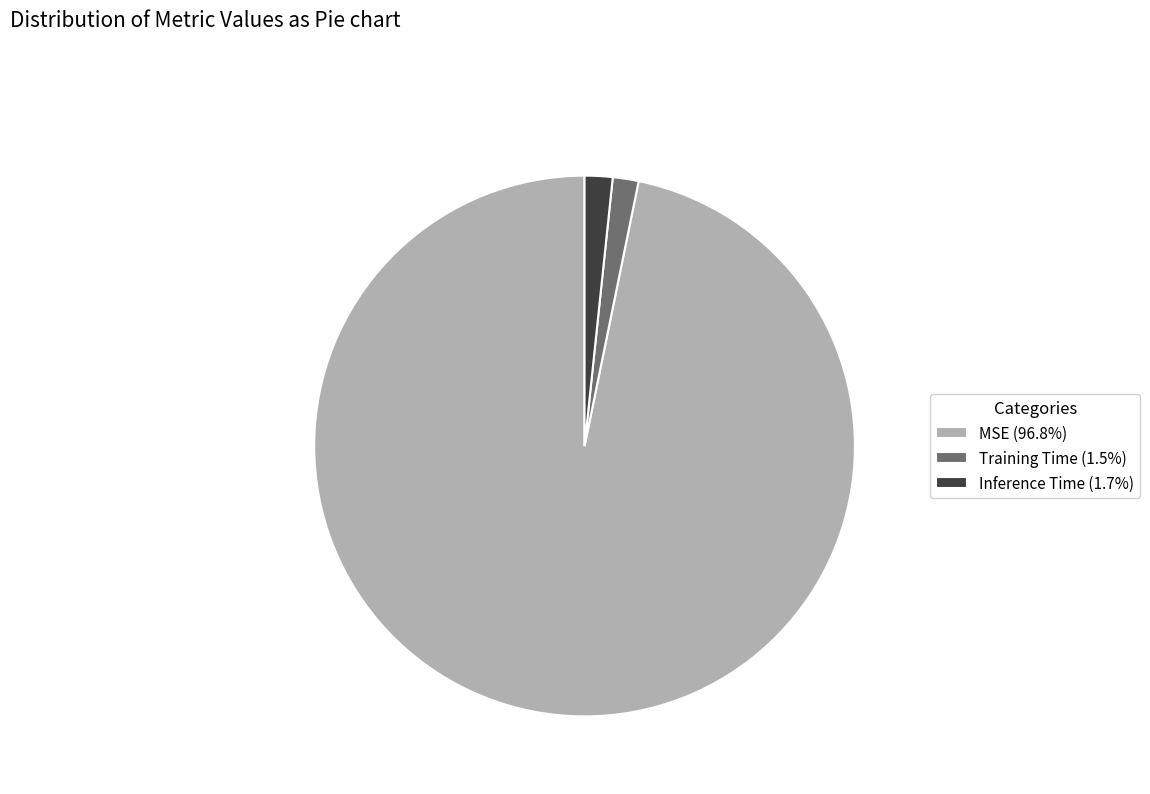

Which slice is the largest?

MSE